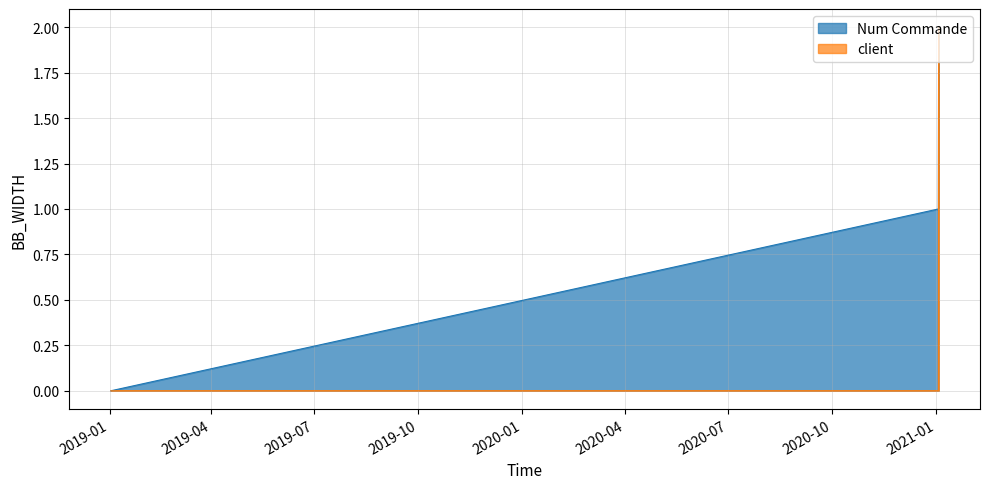

Is it true that client equals -1 at 03/01/2021?

False